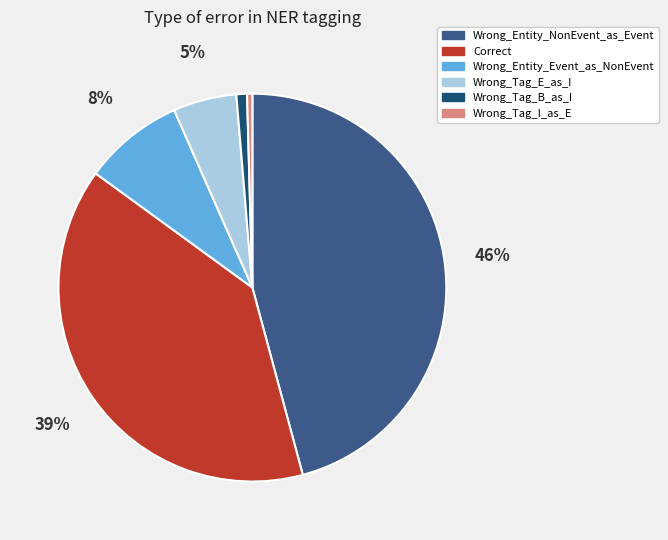

Is it true that Wrong_Tag_I_as_E is 0% of the pie?

True